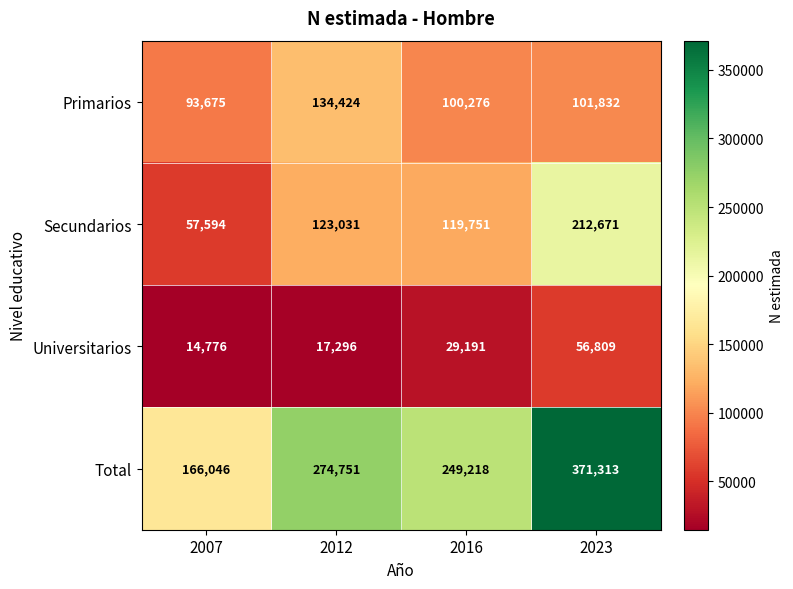

Which category has the highest value in the Primarios series?

2012